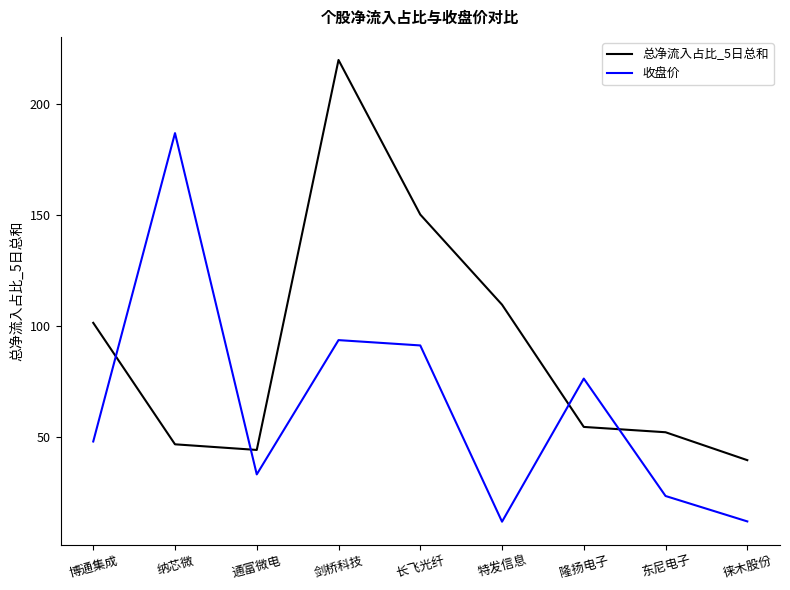

What is the sum of the 收盘价 values at 长飞光纤 and 剑桥科技?

184.9